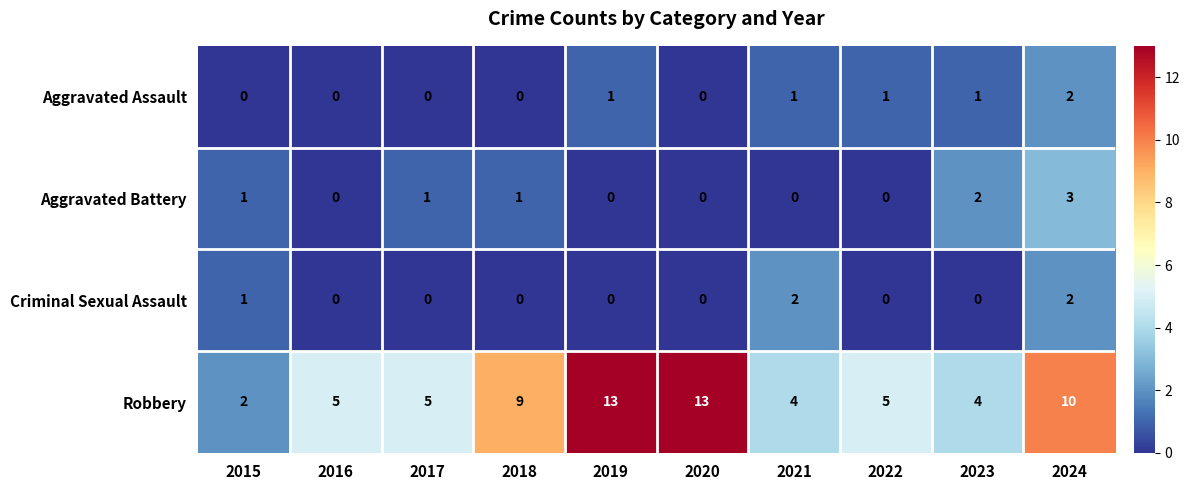

Which series has the largest total across all categories?

Robbery